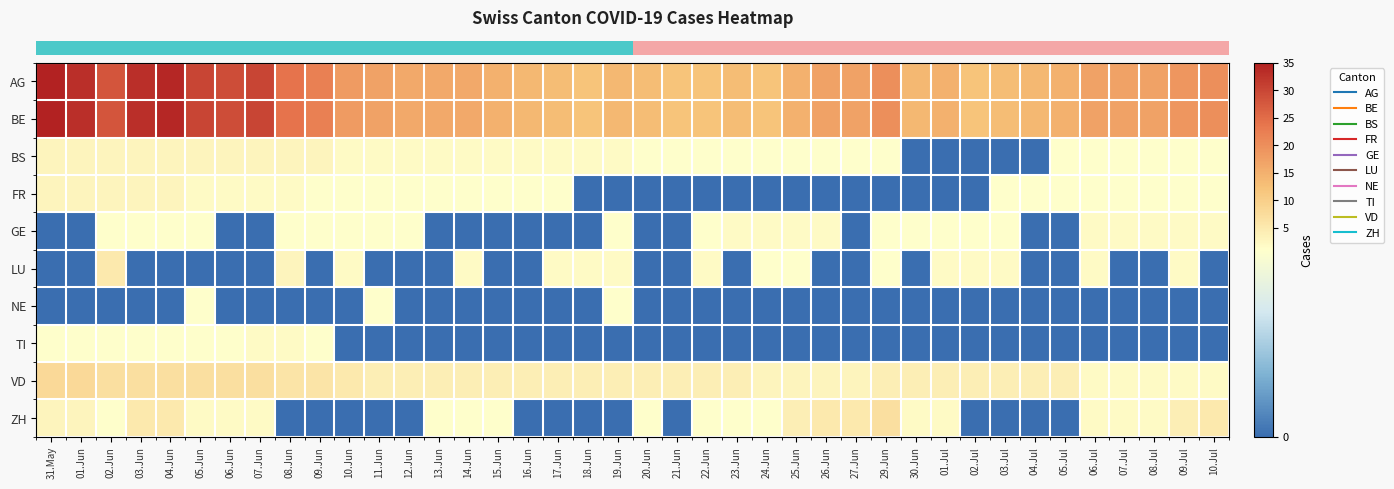

Reading left to right, extract all data points from this chart.

row_0: 35	33	28	33	34	30	29	30	24	22	18	17	16	16	16	15	14	13	12	14	13	12	12	13	12	15	17	17	20	14	15	12	13	14	15	17	17	17	19	20
row_1: 35	33	28	33	34	30	29	30	24	22	18	17	16	16	16	15	14	13	12	14	13	12	12	13	12	15	17	17	20	14	15	12	13	14	15	17	17	17	19	20
row_2: 3	3	3	3	3	3	3	3	3	3	2	2	2	2	2	2	2	2	2	2	1	1	1	1	1	1	1	1	1	0	0	0	0	0	1	1	1	1	1	1
row_3: 3	3	3	3	3	2	2	2	2	1	1	1	1	1	1	1	1	1	0	0	0	0	0	0	0	0	0	0	0	0	0	0	1	1	1	1	1	1	1	1
row_4: 0	0	1	1	1	1	0	0	1	1	1	1	1	0	0	0	0	0	0	1	0	0	1	2	2	2	2	0	1	1	1	1	1	0	0	2	2	2	2	2
row_5: 0	0	5	0	0	0	0	0	3	0	2	0	0	0	2	0	0	2	2	2	0	0	2	0	1	1	0	0	1	0	2	2	2	0	0	2	0	0	2	0
row_6: 0	0	0	0	0	1	0	0	0	0	0	1	0	0	0	0	0	0	0	1	0	0	0	0	0	0	0	0	0	0	0	0	0	0	0	0	0	0	0	0
row_7: 1	1	1	1	1	1	1	2	2	1	0	0	0	0	0	0	0	0	0	0	0	0	0	0	0	0	0	0	0	0	0	0	0	0	0	0	0	0	0	0
row_8: 8	8	7	7	7	7	7	7	6	6	5	4	4	4	4	4	4	4	4	4	4	4	4	4	3	3	3	3	4	4	4	4	4	4	4	2	2	2	2	2
row_9: 3	3	1	5	5	2	2	2	0	0	0	0	0	1	1	1	0	0	0	0	1	0	1	1	1	4	5	5	7	2	2	0	0	0	0	2	2	2	4	5